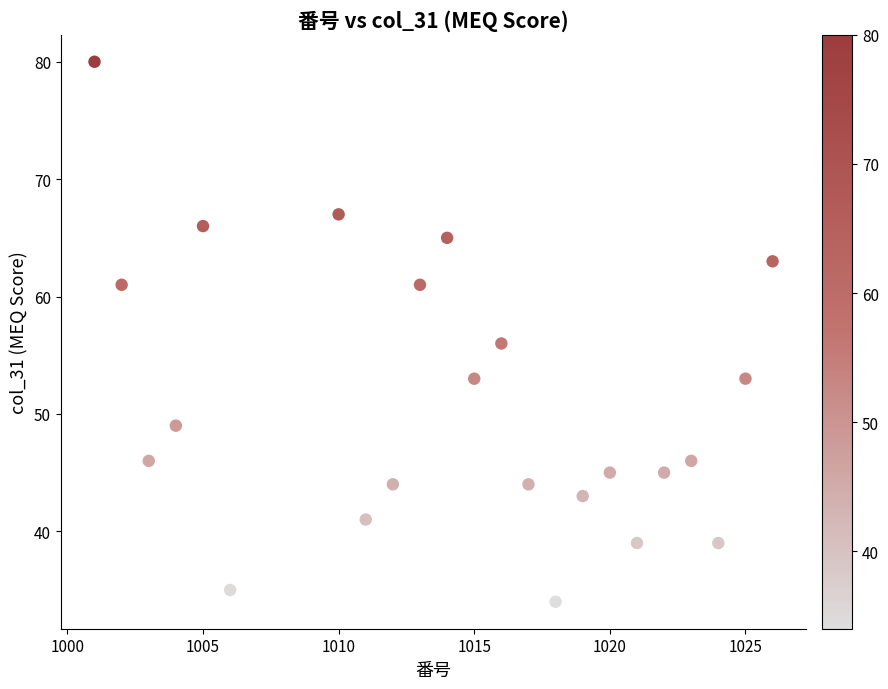

What is the range of X values (max minus min)?

25